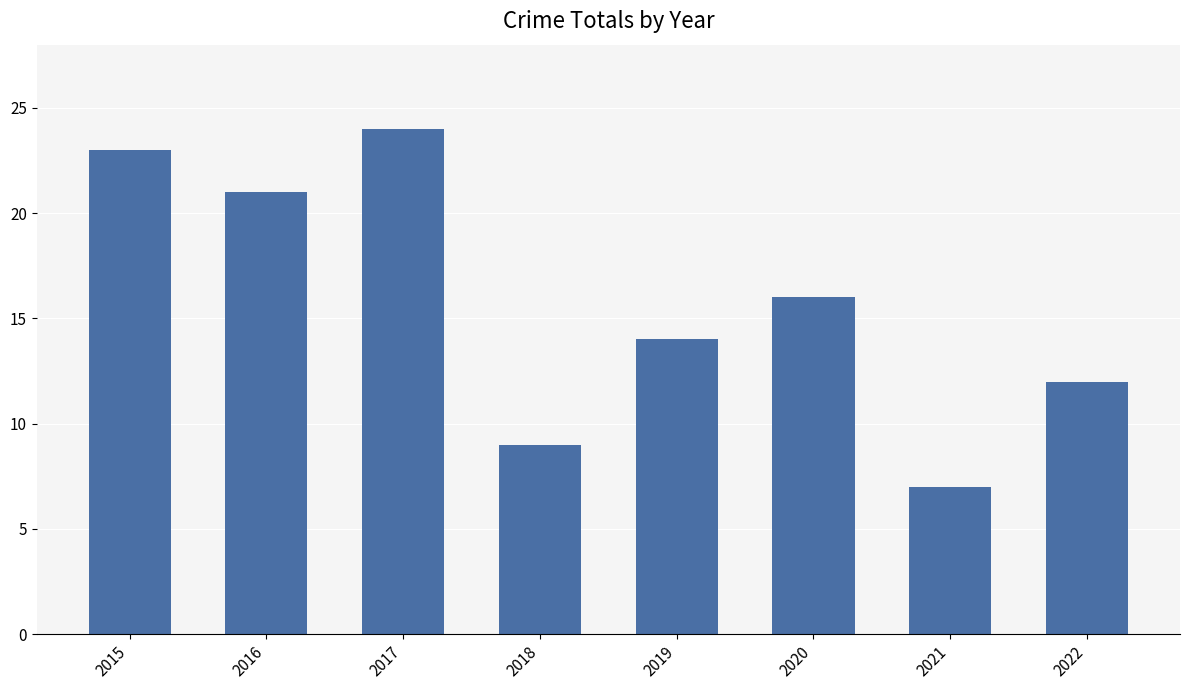

Between 2016 and 2021, which is larger?

2016